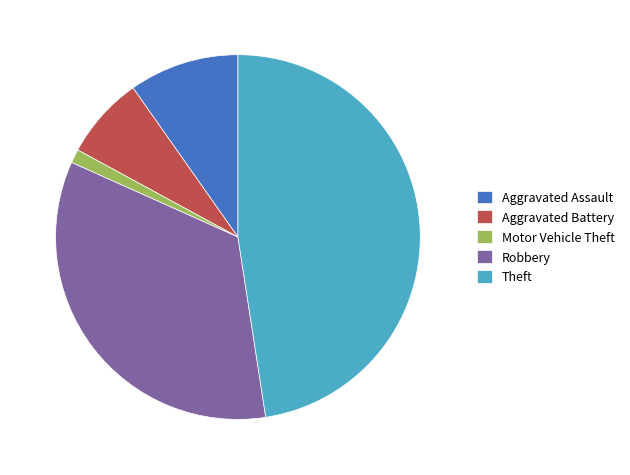

What is the ratio of the value at Aggravated Assault to the value at Aggravated Battery?

1.3